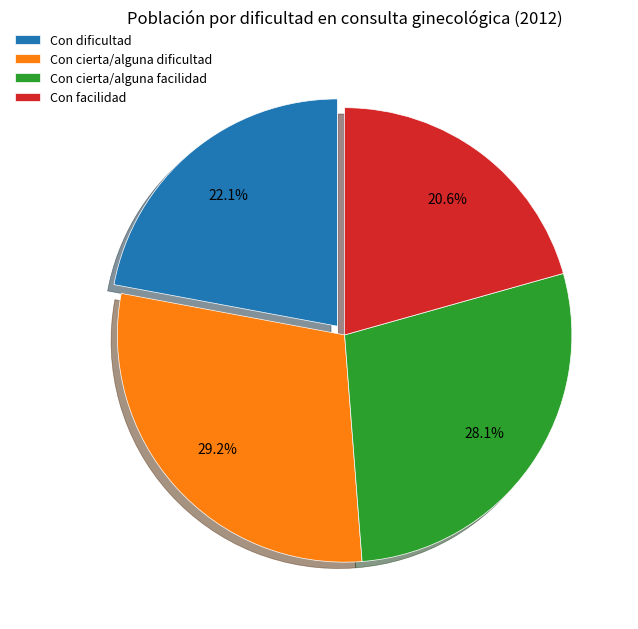

To the nearest percent, what percentage of the pie is Con facilidad?

21%